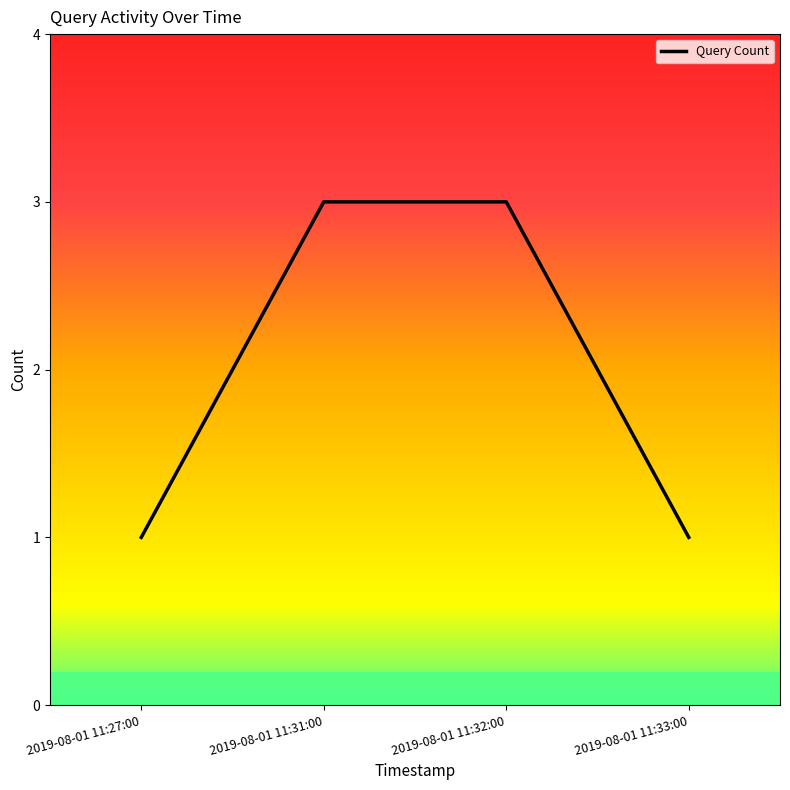

Is it true that the value at 2019-08-01 11:31:00 is 4?

False